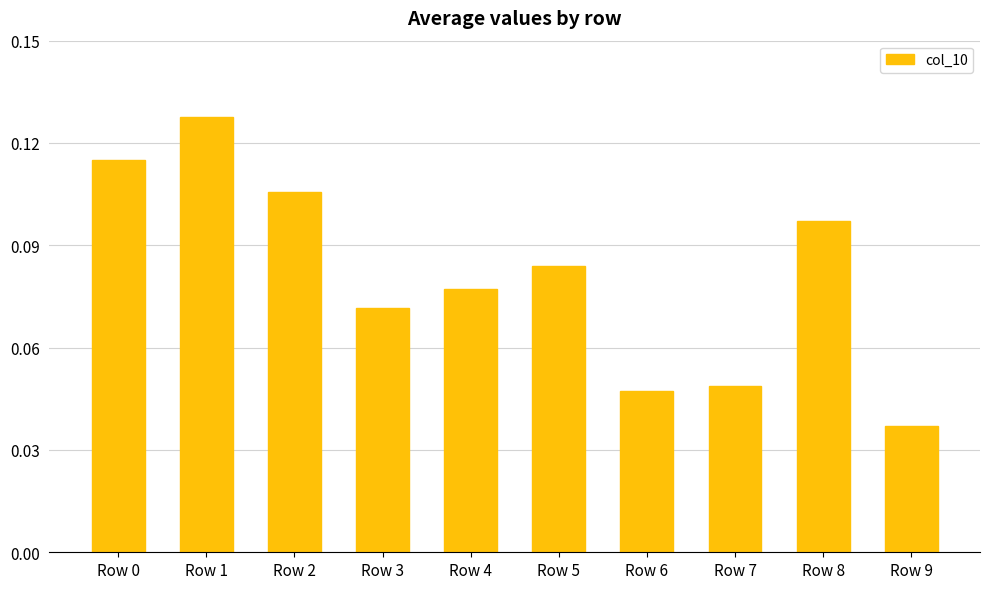

Which has a higher value, Row 6 or Row 5?

Row 5